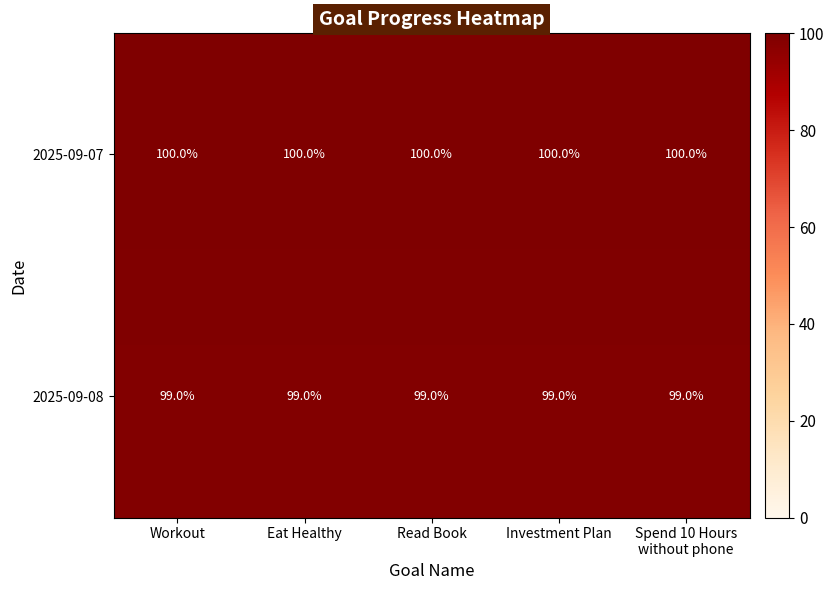

At Investment Plan, list the series in order from smallest to largest.

2025-09-08, 2025-09-07